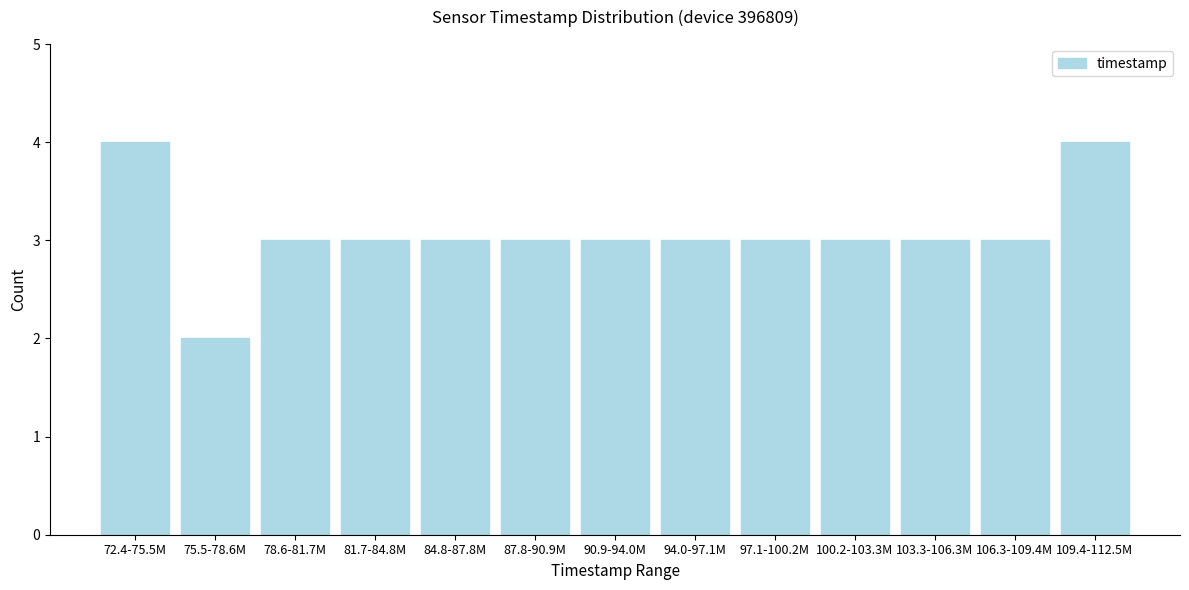

Reading left to right, list all the values displayed in this chart.

4	2	3	3	3	3	3	3	3	3	3	3	4